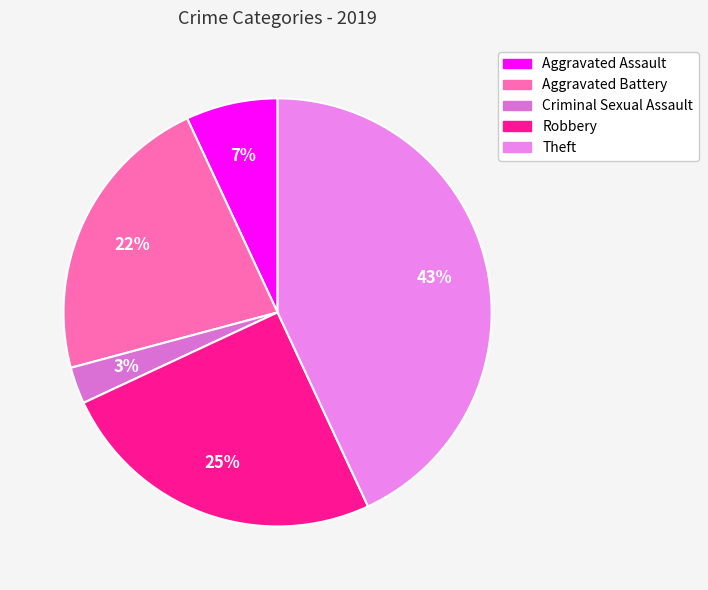

Does Theft represent more than half of the total?

No